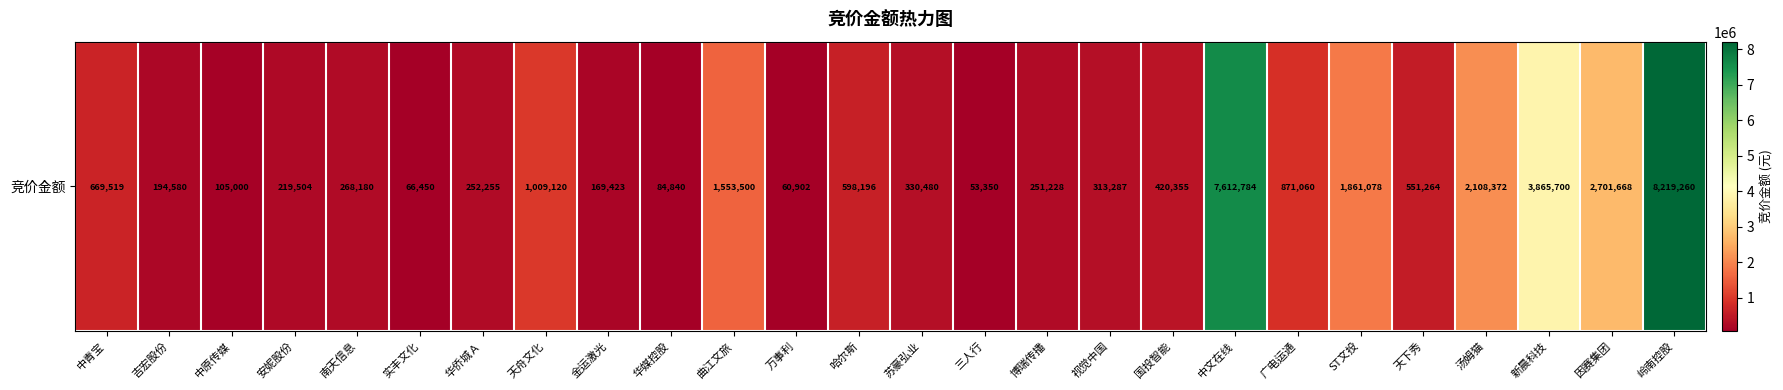

At which label is the value closest to 4136305?

新晨科技